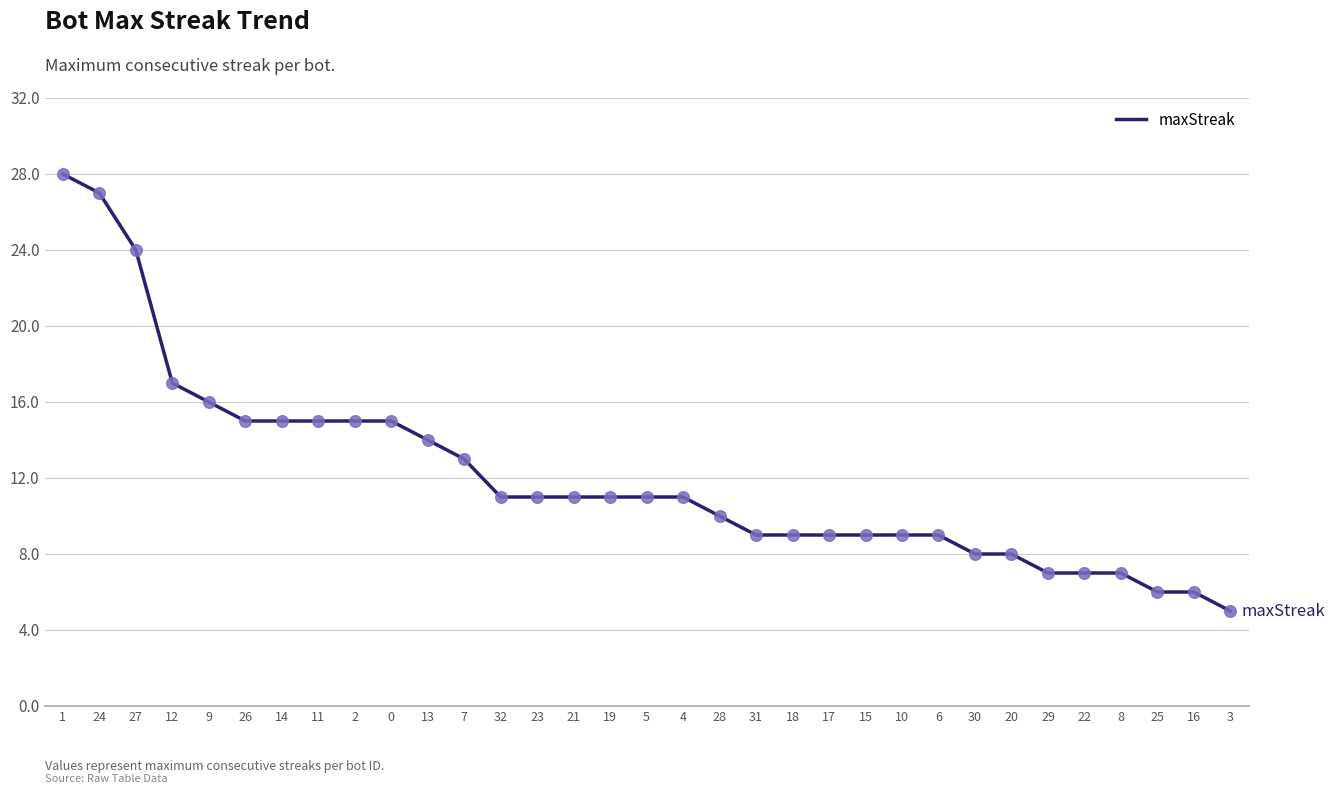

Between 23 and 15, which is larger?

23